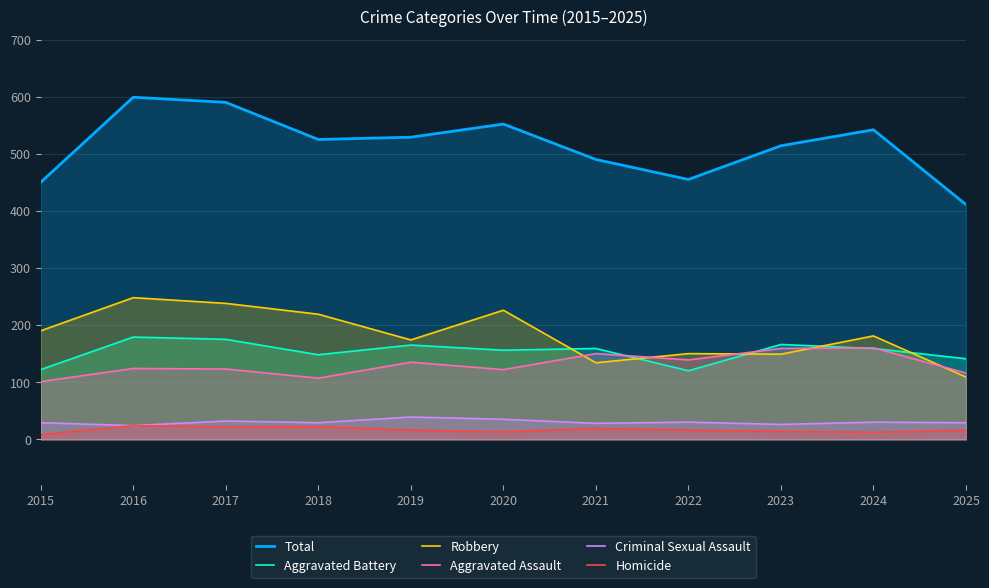

Where does the Aggravated Battery series first go above 159?

2016